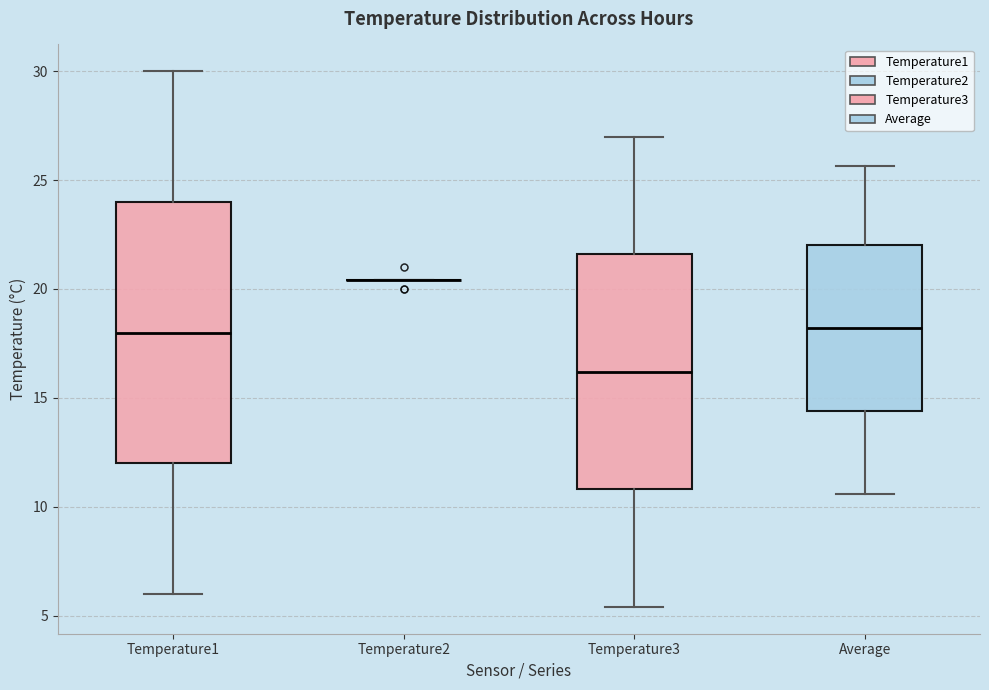

Reading left to right, read every box against the y-axis: the position of its median line, the range the box covers, and the ends of its whiskers. The values are not printed on the chart, so give them approximately, as read against the axis.

Temperature1: median 18.0, box 12.0 to 24.0, whiskers 6.0 to 30.0
Temperature2: box collapsed to a line at 20.5, whiskers 20.5 to 20.5
Temperature3: median 16.0, box 11.0 to 21.5, whiskers 5.5 to 27.0
Average: median 18.0, box 14.5 to 22.0, whiskers 10.5 to 25.5